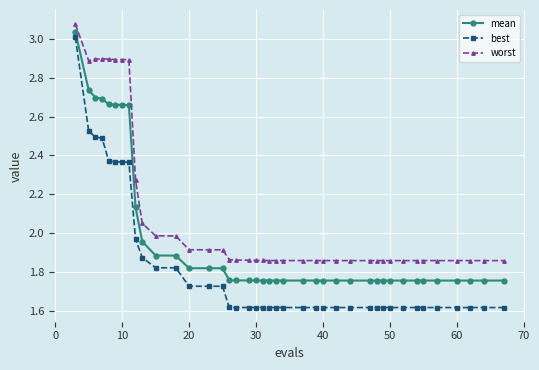

Which series has the largest total across all categories?

worst